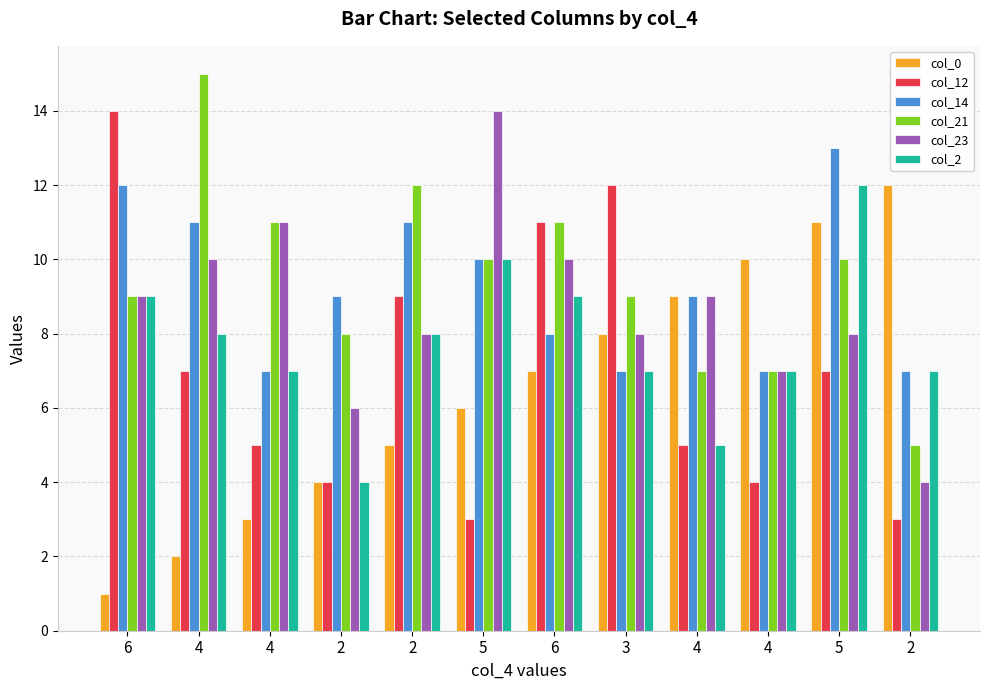

List the series in order of their peak value, highest first.

col_21, col_12, col_23, col_14, col_0, col_2